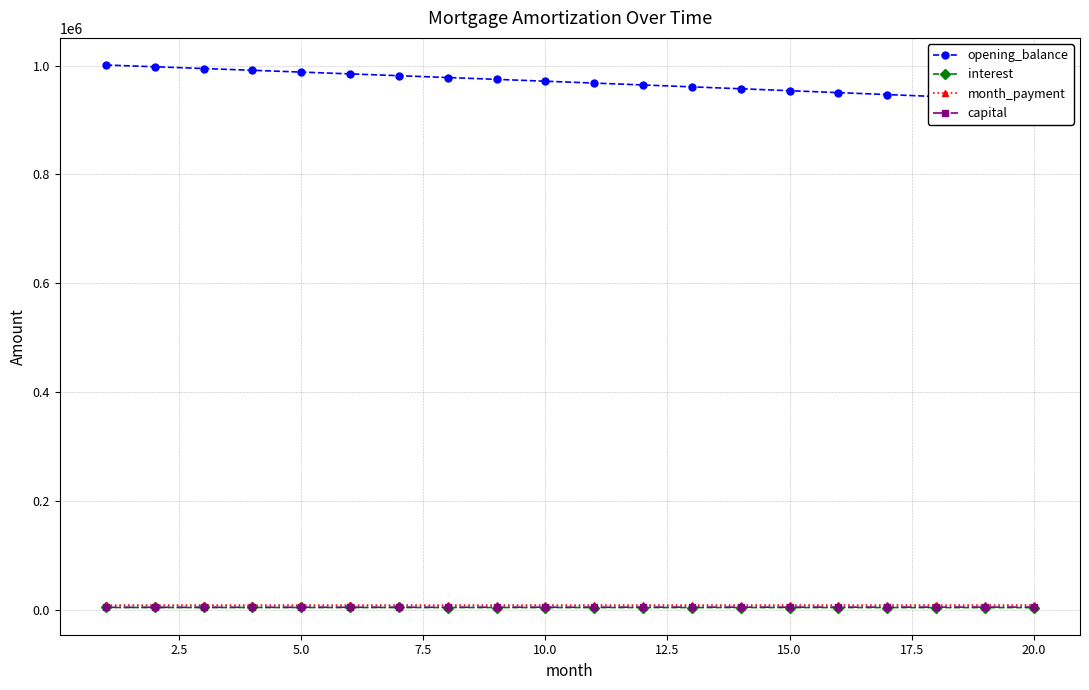

What is the highest value of the month_payment series?

8325.4